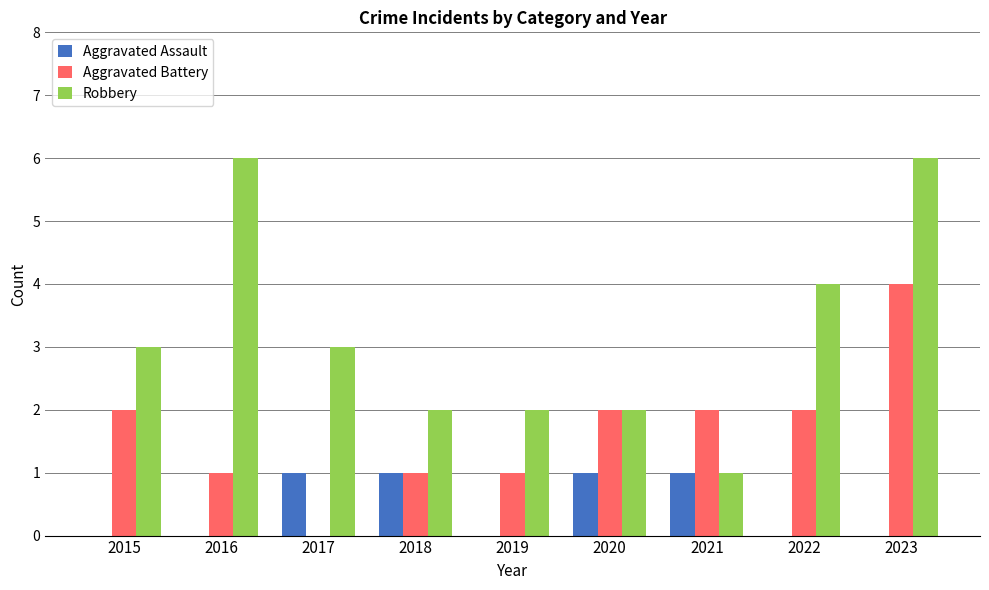

What is the total value across all series at 2023?

10